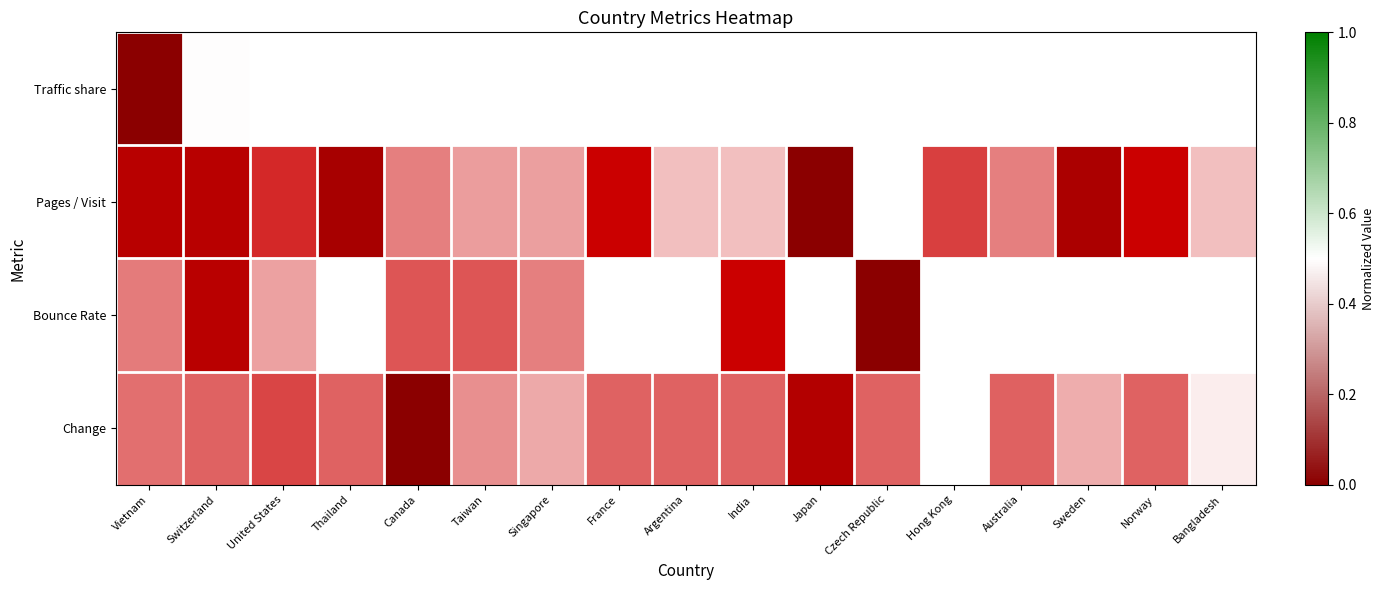

How many series are shown in this chart?

4